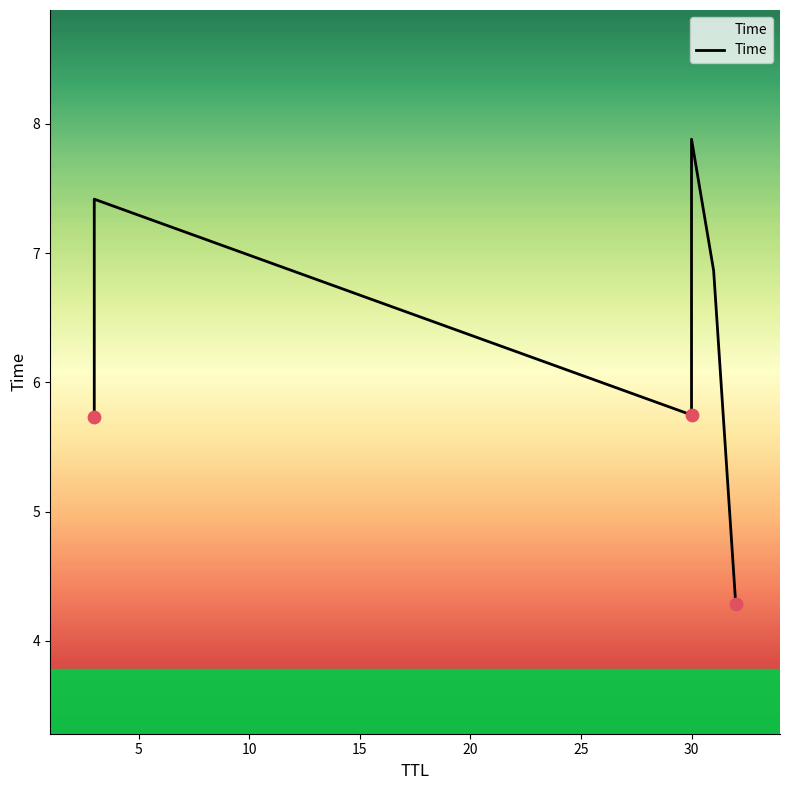

Which has a higher value, 0 or 15?

15